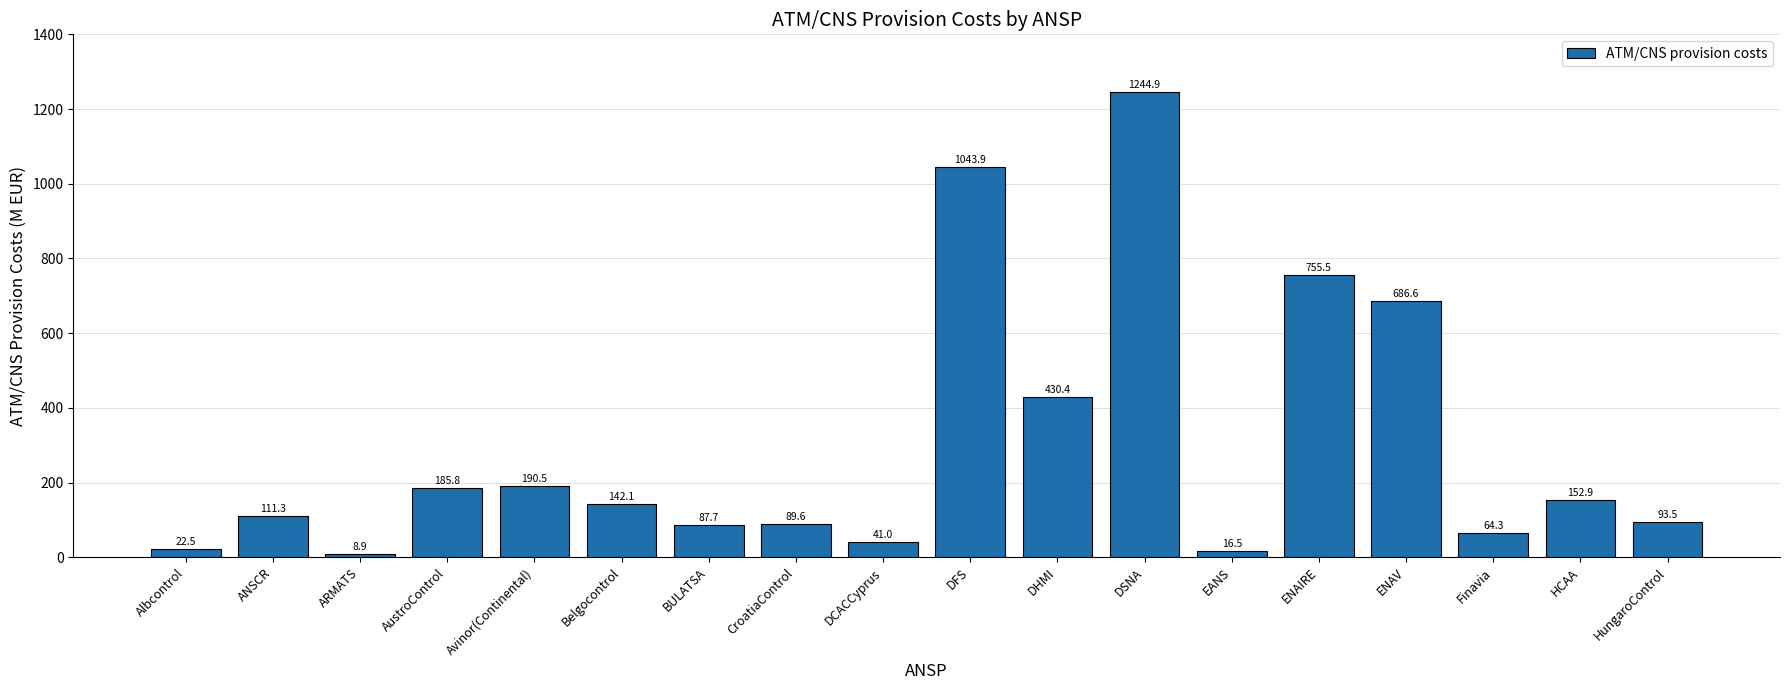

What is the sum of the values at Belgocontrol and BULATSA?

229.8